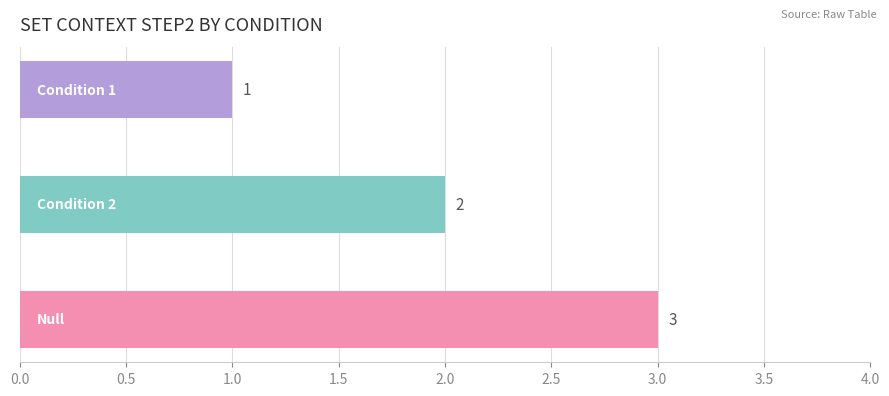

What is the greatest value displayed?

3